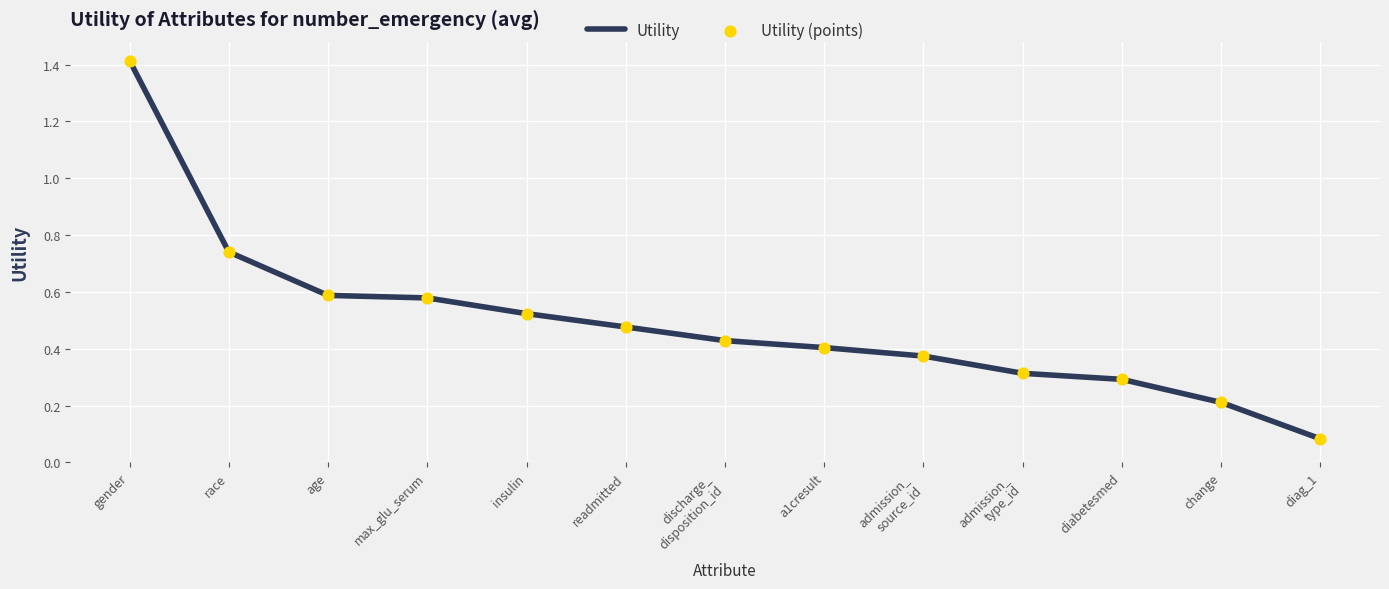

Which category has the lowest value across all series?

diag_1